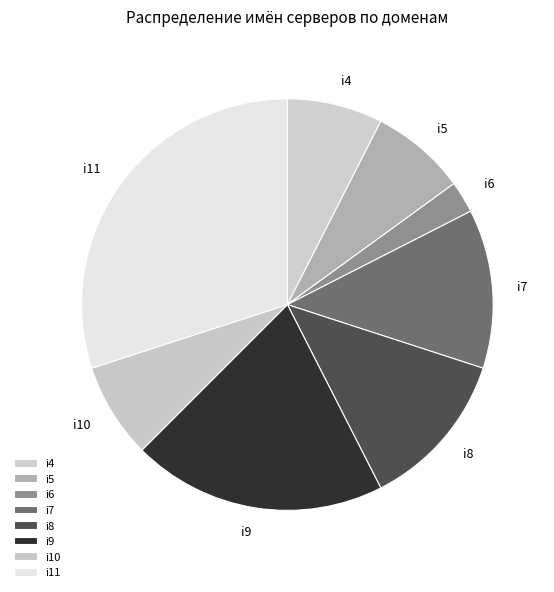

Is there a majority slice in this chart?

No